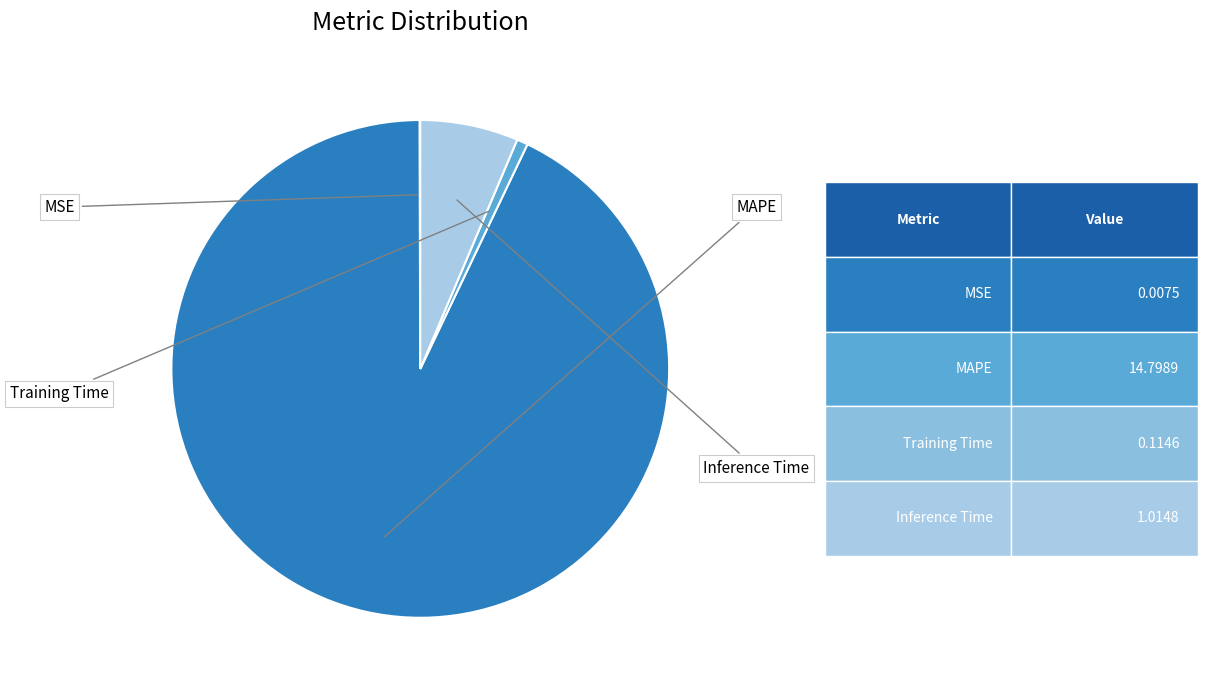

Is there any slice that represents more than half of the pie?

Yes